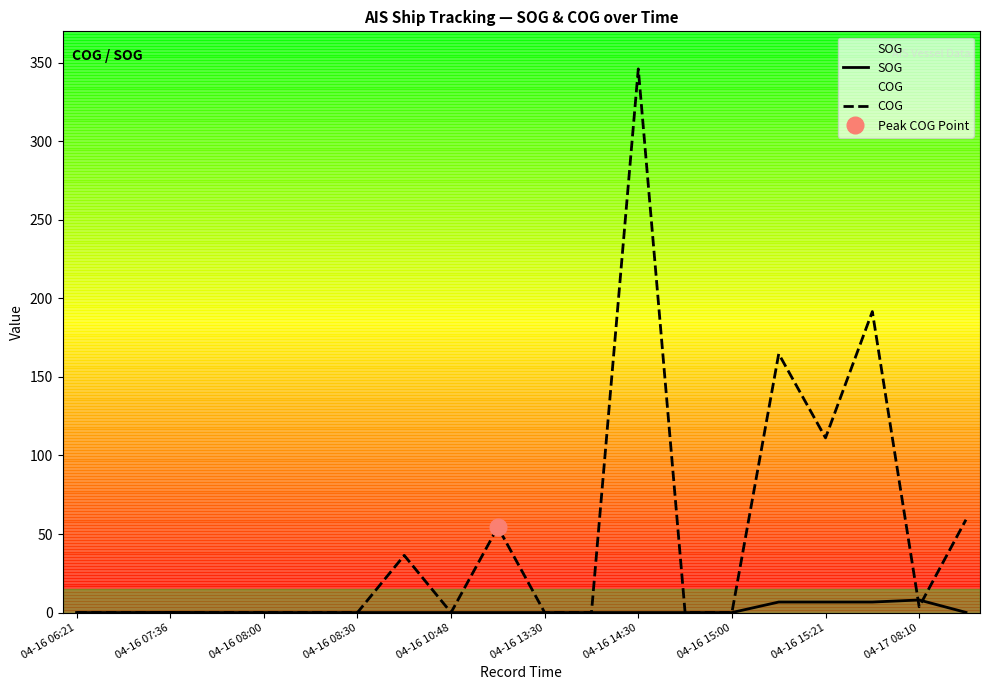

What is the spread (max minus min) of values at 19?

59.0